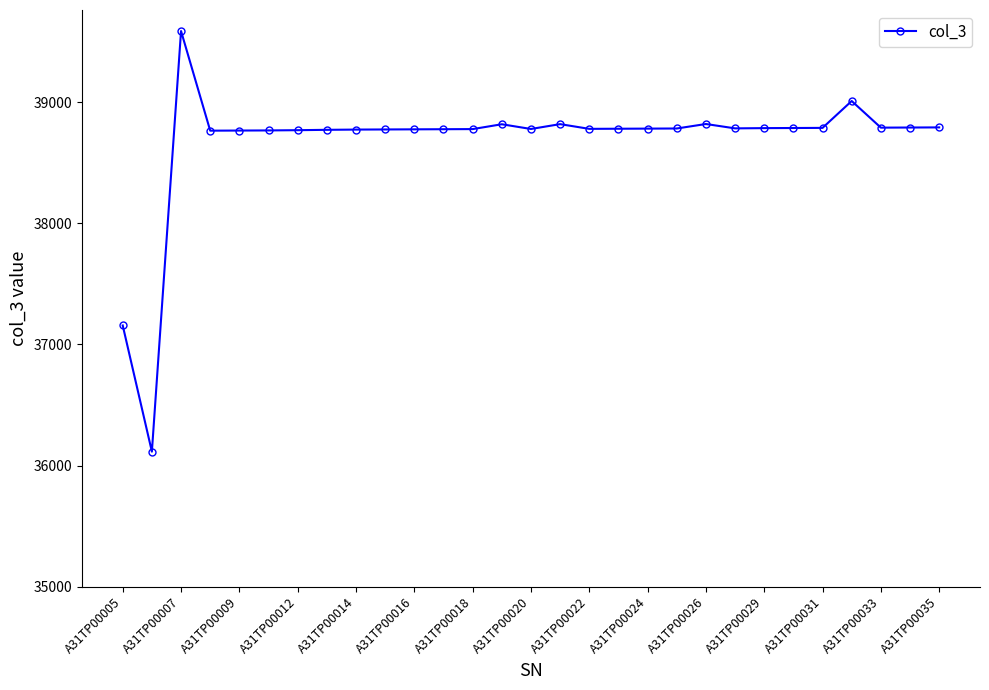

What is the maximum value shown in the chart?

39589